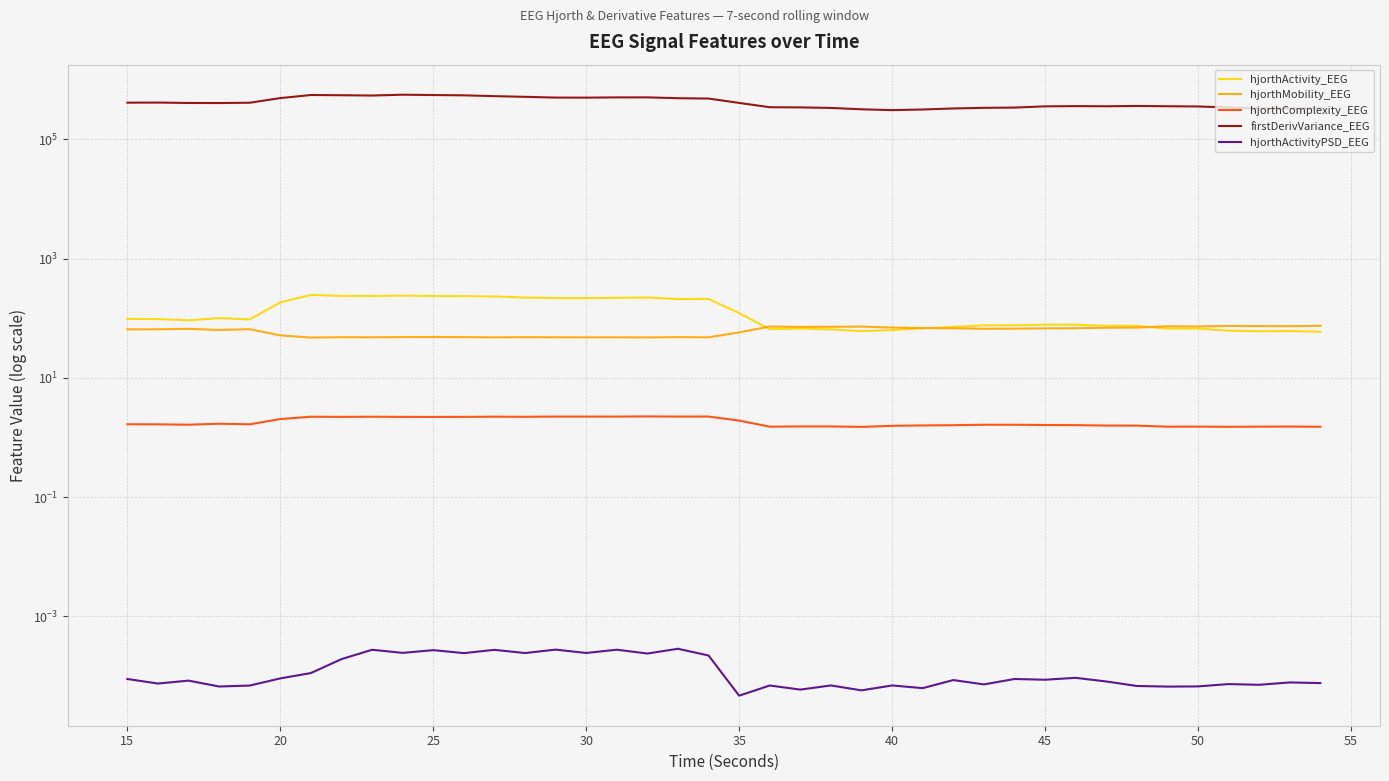

How many lines are shown in the chart?

5